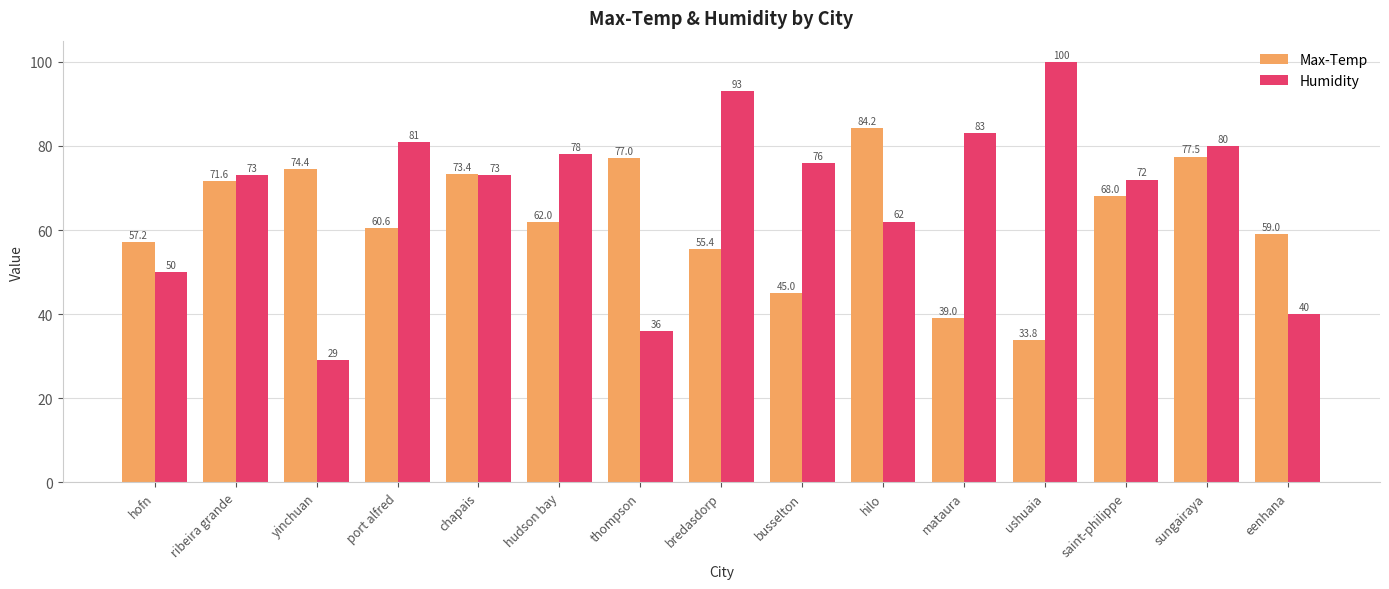

Reading right to left, extract all data points from this chart.

Max-Temp: 59.0	77.5	68.0	33.8	39.0	84.2	45.0	55.4	77.0	62.0	73.4	60.6	74.4	71.6	57.2
Humidity: 40.0	80.0	72.0	100.0	83.0	62.0	76.0	93.0	36.0	78.0	73.0	81.0	29.0	73.0	50.0